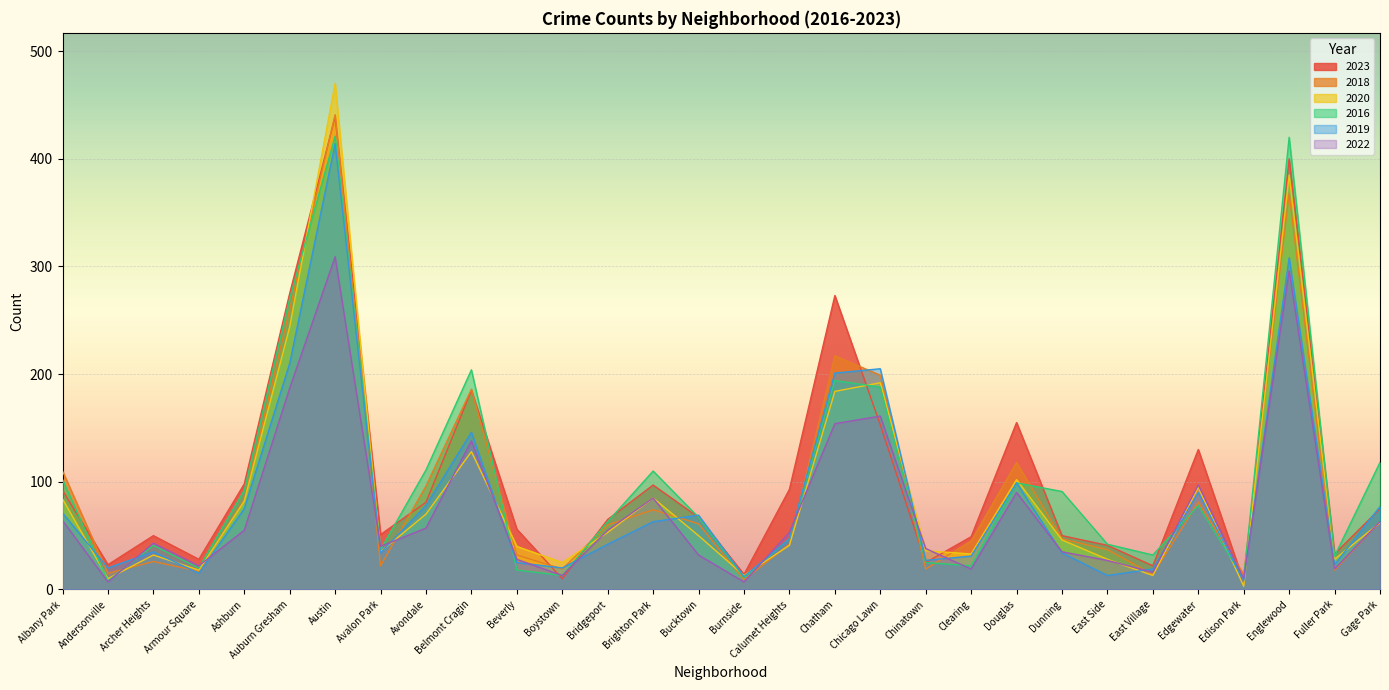

Where is 2020 nearest to the value 236?

Auburn Gresham